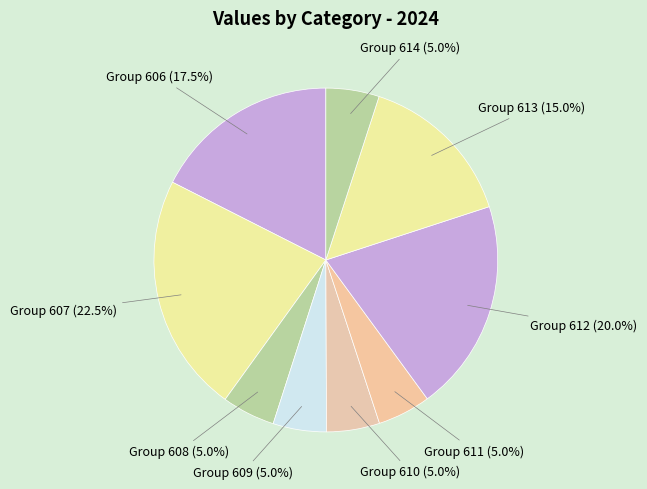

How many segments does this pie chart have?

9